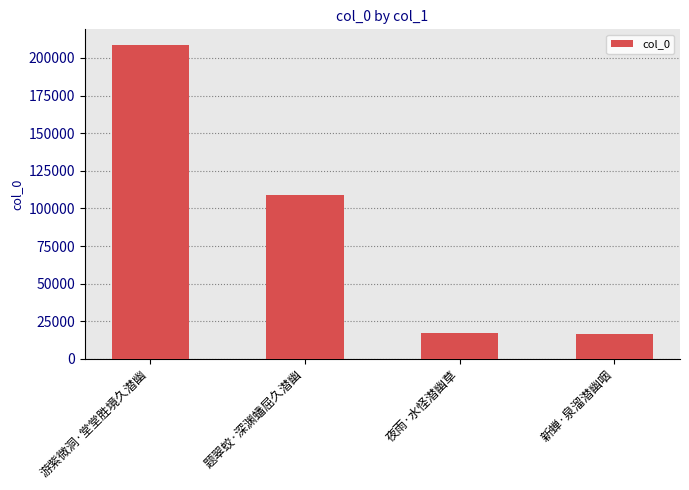

What is the minimum value shown in the chart?

16387